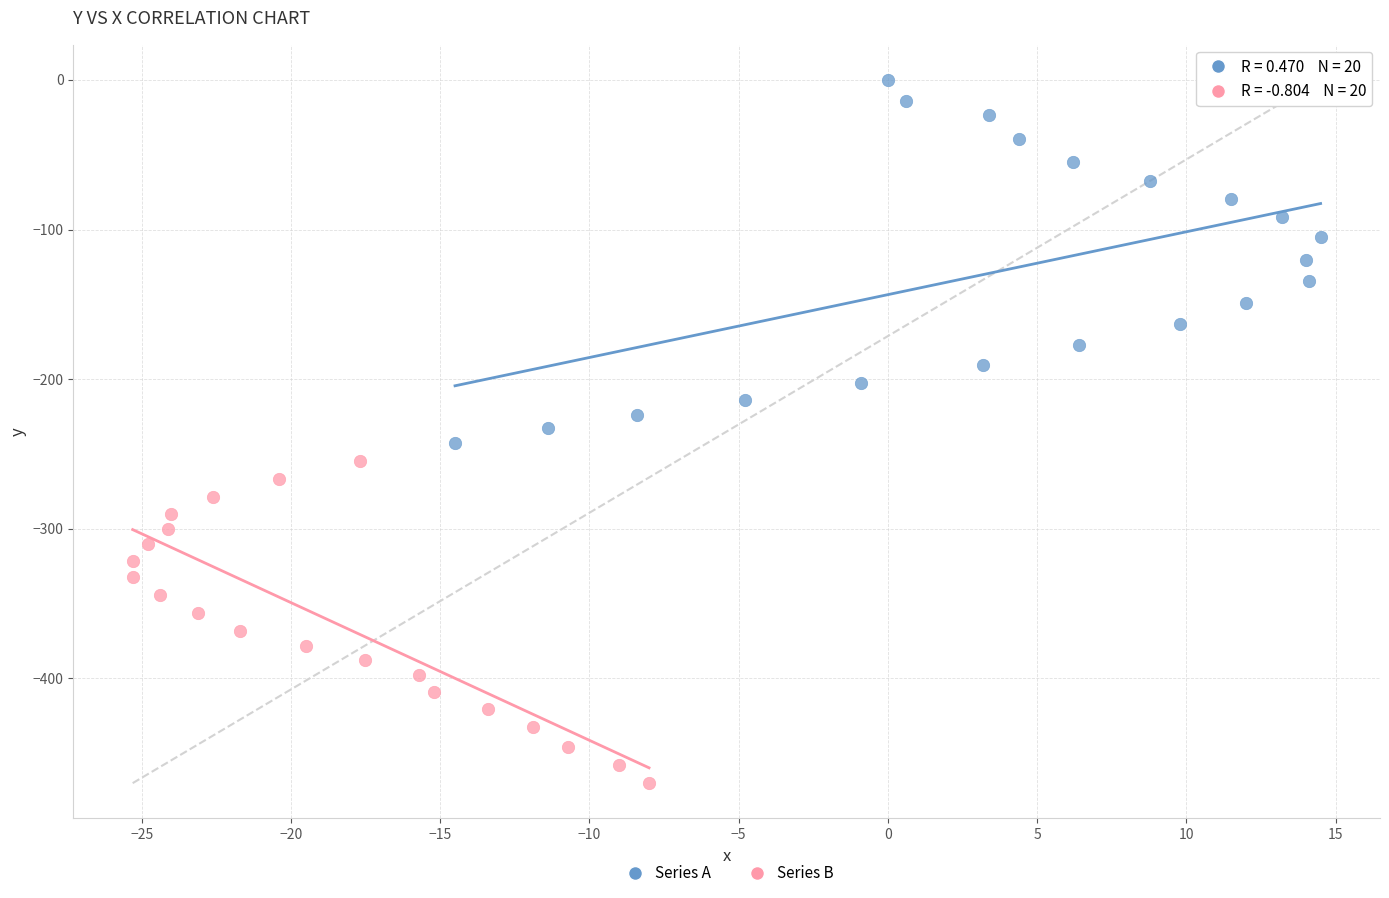

What are all the series names shown in the legend?

Series A, Series B